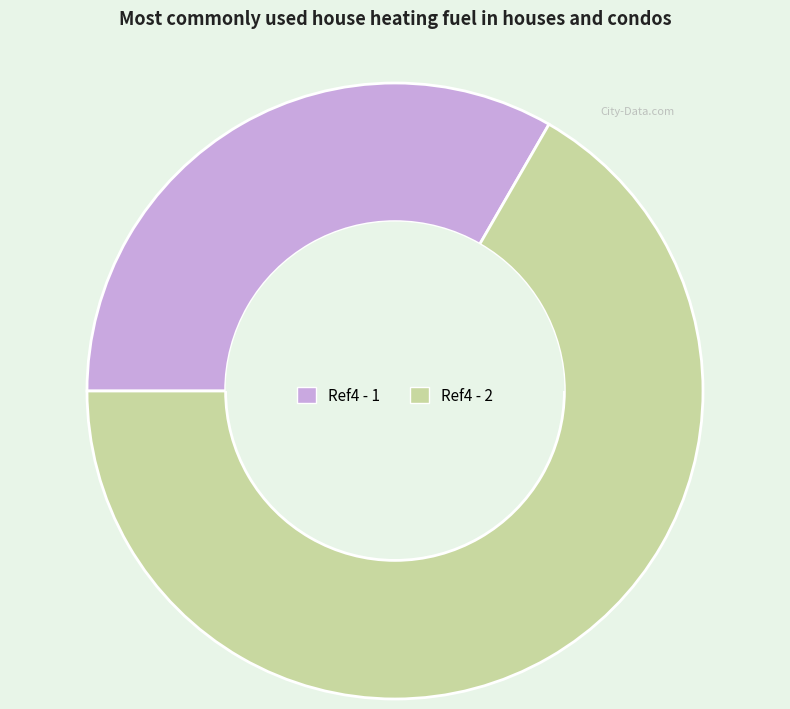

Count the number of slices in the pie.

2